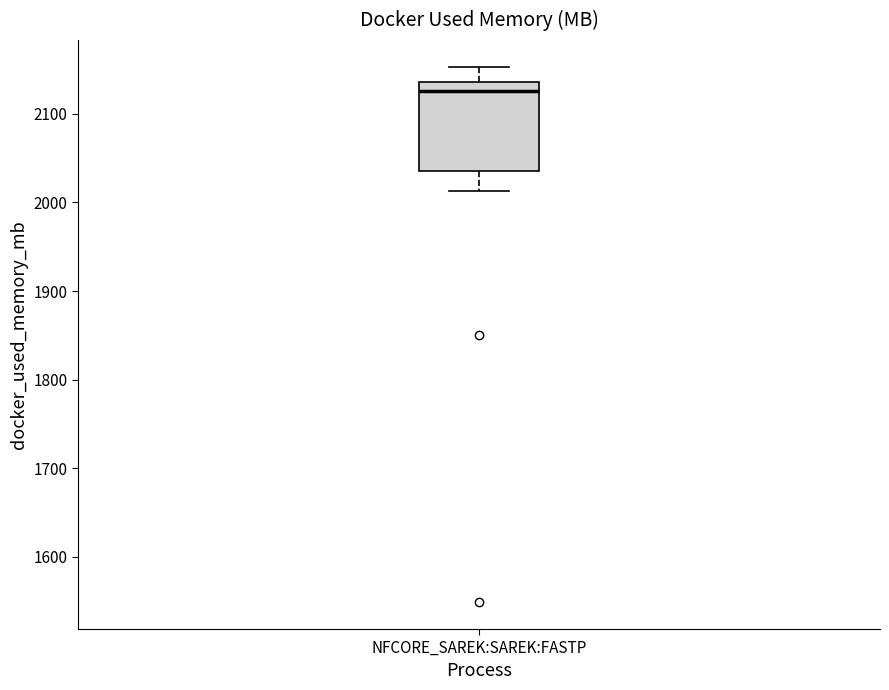

Transcribe this box plot: give where the median line is, the range the box spans, and where the two whiskers end, as read against the y-axis. The values are not printed on the chart, so give them approximately, as read against the axis.

median 2130, box 2040 to 2140, whiskers 2010 to 2150